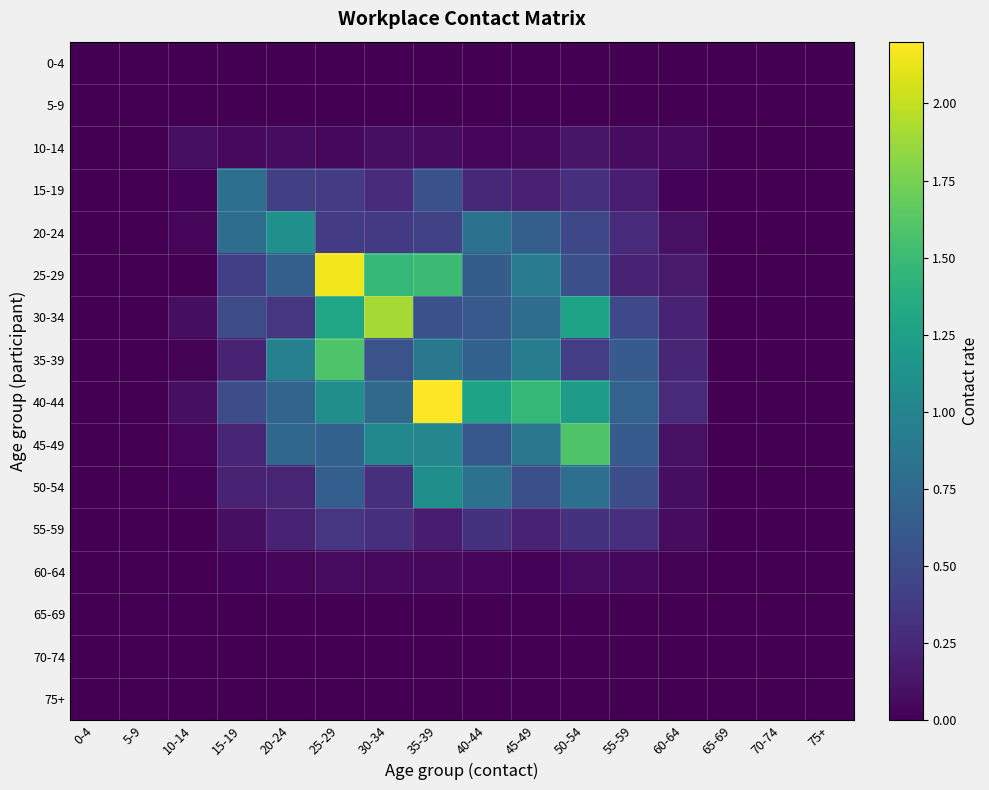

List the series in order of their peak value, lowest first.

0-4, 5-9, 65-69, 70-74, 75+, 60-64, 10-14, 55-59, 15-19, 50-54, 20-24, 35-39, 45-49, 30-34, 25-29, 40-44